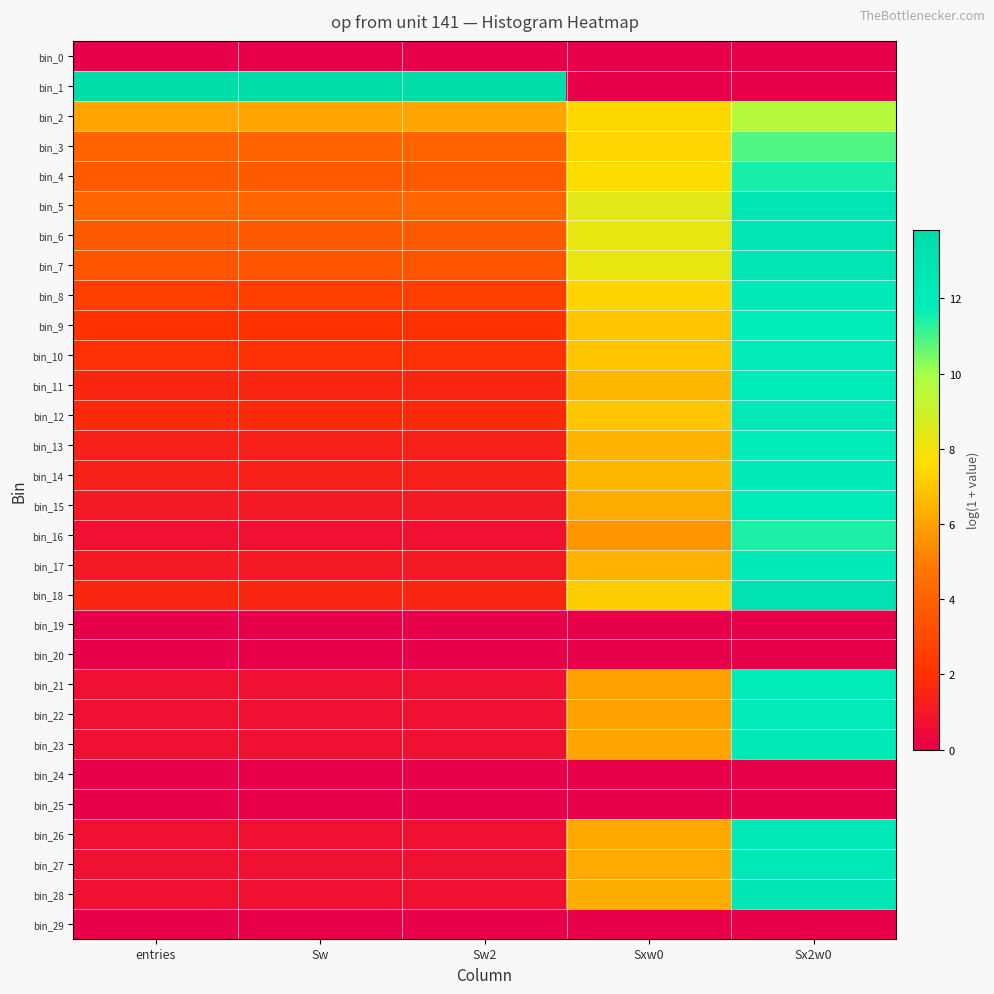

Rank the series at Sxw0 from lowest to highest value.

bin_0, bin_1, bin_19, bin_20, bin_24, bin_25, bin_29, bin_16, bin_21, bin_22, bin_23, bin_26, bin_27, bin_28, bin_15, bin_17, bin_13, bin_11, bin_14, bin_10, bin_9, bin_12, bin_18, bin_8, bin_3, bin_2, bin_4, bin_7, bin_6, bin_5